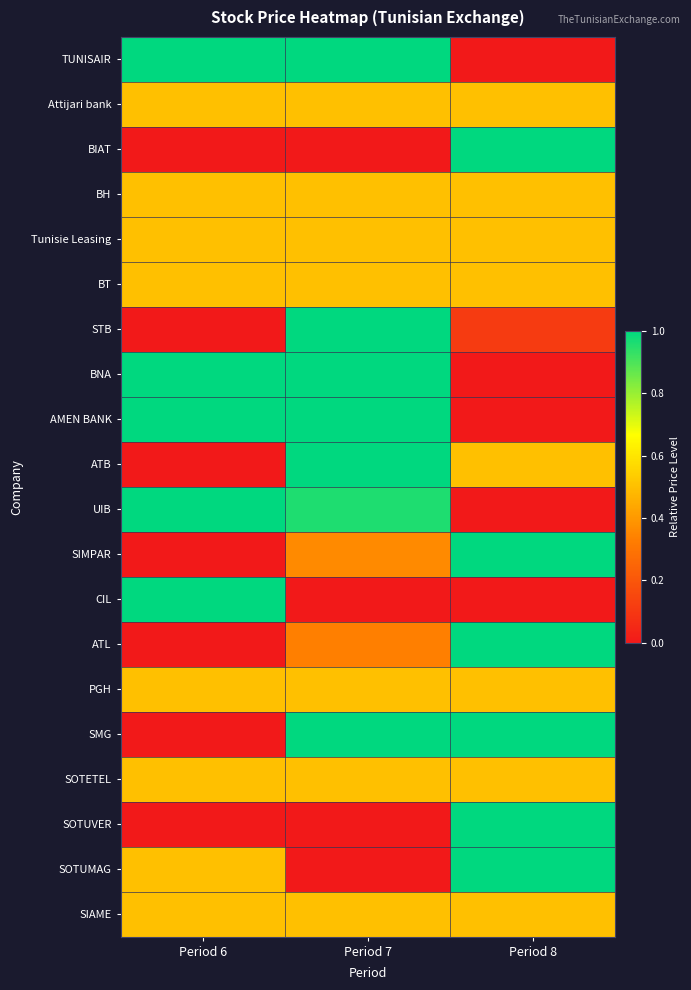

Reading left to right, transcribe all the data shown in this chart.

TUNISAIR: Period 6=1.0	Period 7=1.0	Period 8=0.0
Attijari bank: Period 6=0.5	Period 7=0.5	Period 8=0.5
BIAT: Period 6=0.0	Period 7=0.0	Period 8=1.0
BH: Period 6=0.5	Period 7=0.5	Period 8=0.5
Tunisie Leasing: Period 6=0.5	Period 7=0.5	Period 8=0.5
BT: Period 6=0.5	Period 7=0.5	Period 8=0.5
STB: Period 6=0.0	Period 7=1.0	Period 8=0.1
BNA: Period 6=1.0	Period 7=1.0	Period 8=0.0
AMEN BANK: Period 6=1.0	Period 7=1.0	Period 8=0.0
ATB: Period 6=0.0	Period 7=1.0	Period 8=0.5
UIB: Period 6=1.0	Period 7=1.0	Period 8=0.0
SIMPAR: Period 6=0.0	Period 7=0.4	Period 8=1.0
CIL: Period 6=1.0	Period 7=0.0	Period 8=0.0
ATL: Period 6=0.0	Period 7=0.3	Period 8=1.0
PGH: Period 6=0.5	Period 7=0.5	Period 8=0.5
SMG: Period 6=0.0	Period 7=1.0	Period 8=1.0
SOTETEL: Period 6=0.5	Period 7=0.5	Period 8=0.5
SOTUVER: Period 6=0.0	Period 7=0.0	Period 8=1.0
SOTUMAG: Period 6=0.5	Period 7=0.0	Period 8=1.0
SIAME: Period 6=0.5	Period 7=0.5	Period 8=0.5